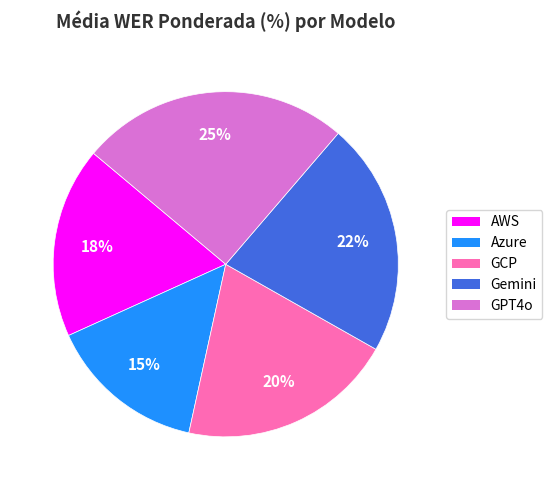

Approximately how many times larger is the value at AWS compared to Azure?

1.2